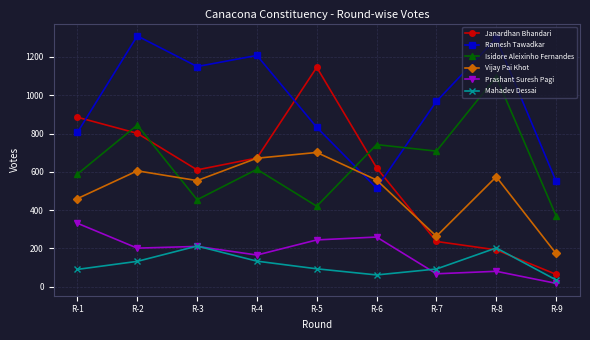

What is the average value of the Ramesh Tawadkar series?

960